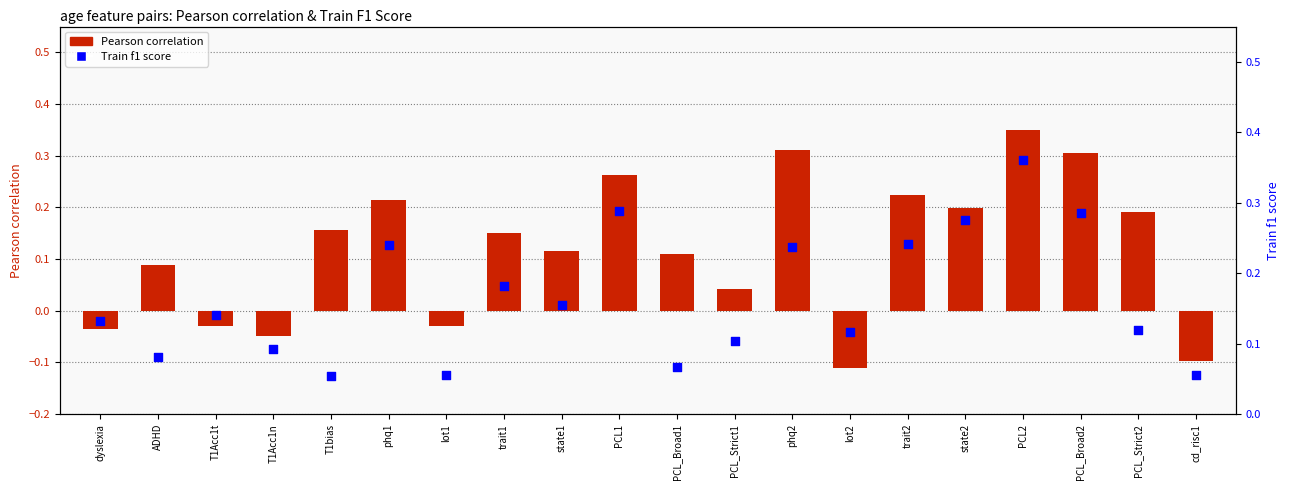

Which series has the largest Y range (max minus min)?

Pearson correlation